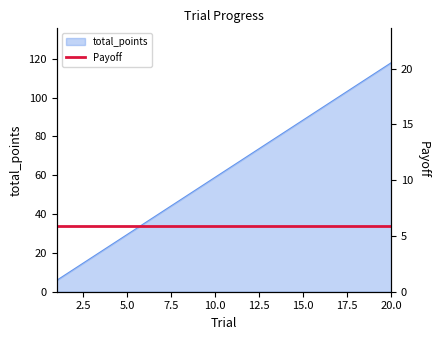

Reading left to right, what are all the values shown in this chart?

1=5.9	2=11.8	3=17.7	4=23.6	5=29.5	6=35.4	7=41.3	8=47.2	9=53.1	10=59.0	11=64.9	12=70.8	13=76.7	14=82.6	15=88.5	16=94.4	17=100.3	18=106.2	19=112.1	20=118.0